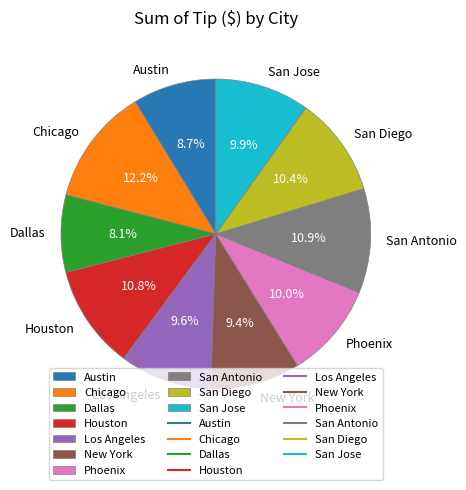

Is it true that San Antonio is 11% of the pie?

True